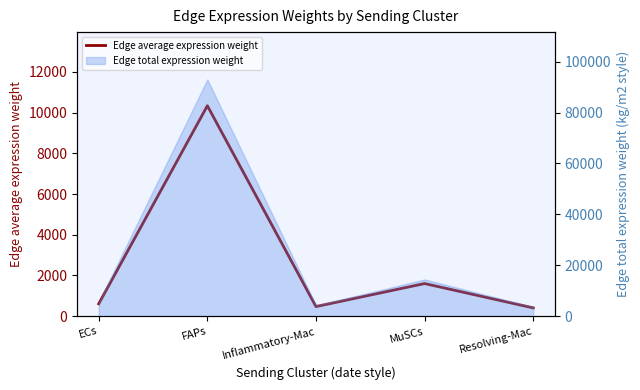

What is the sum of the values at Inflammatory-Mac and Resolving-Mac?

873.8